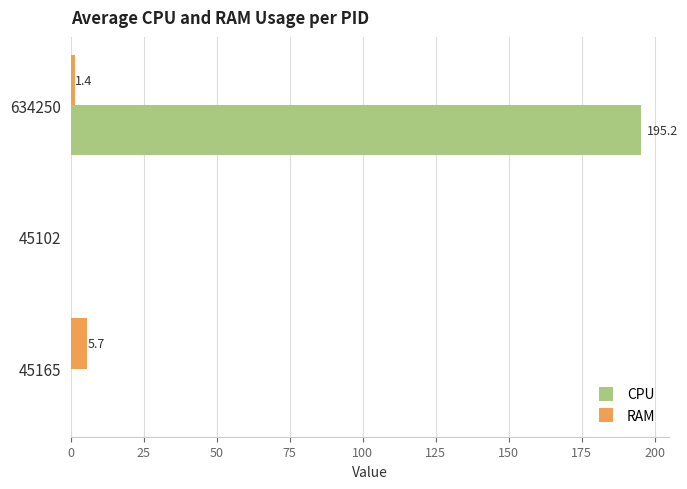

What is the sum of the CPU values at 634250 and 45102?

195.2